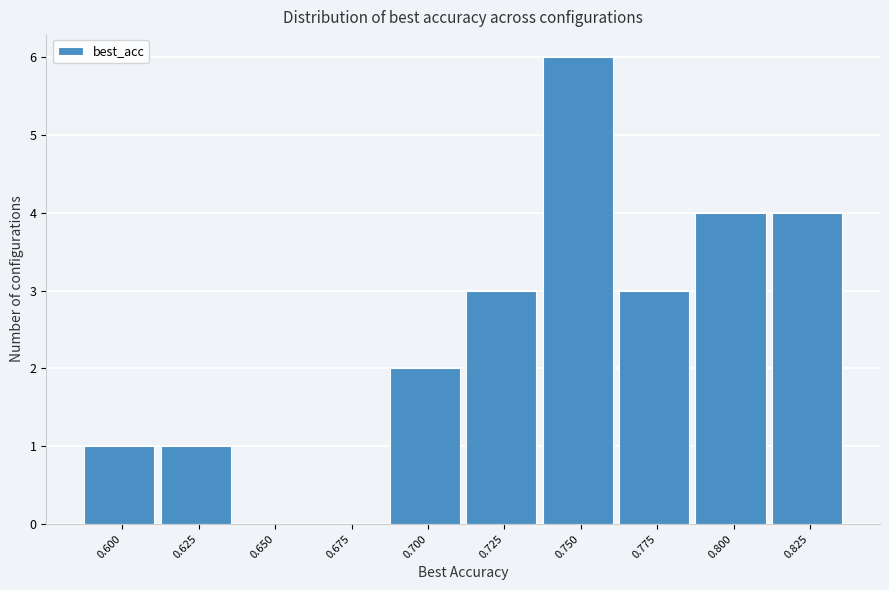

Reading left to right, list all the values displayed in this chart.

0.600=1	0.625=1	0.650=0	0.675=0	0.700=2	0.725=3	0.750=6	0.775=3	0.800=4	0.825=4